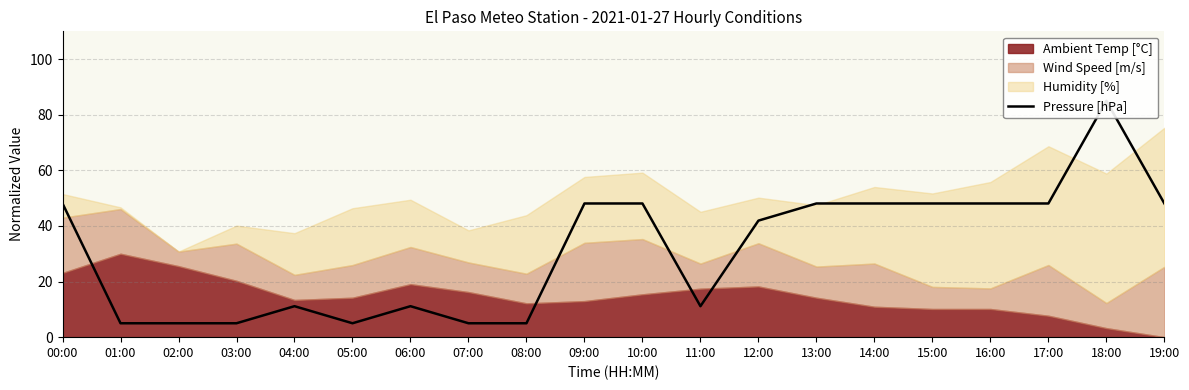

What position from the left is 00:00?

1